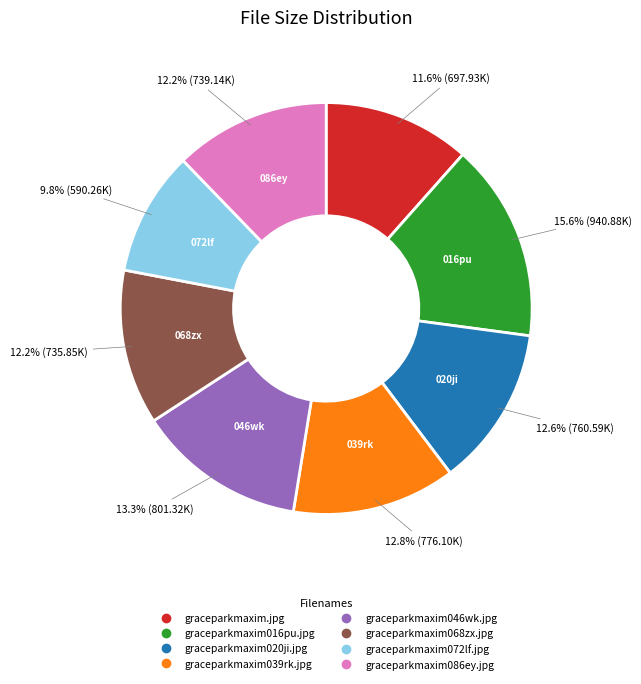

How many slices are in this pie chart?

8